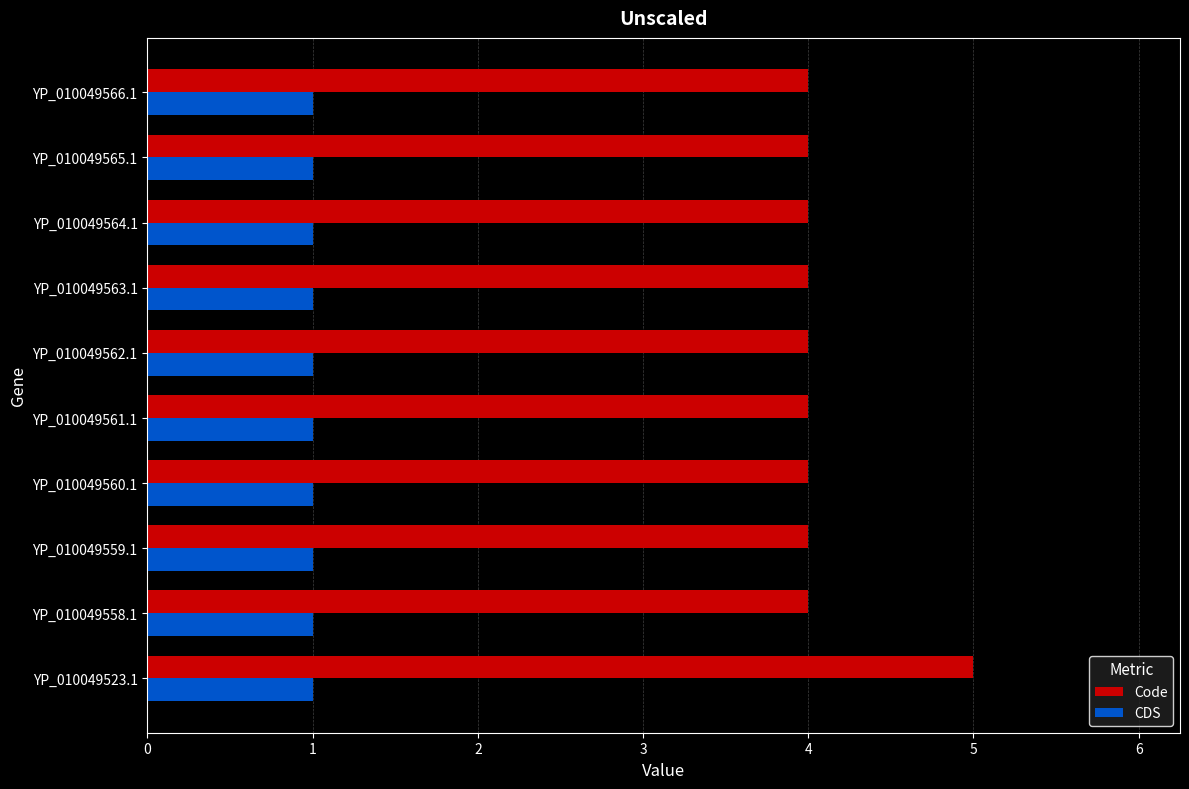

Rank the series by their maximum value, from lowest to highest.

CDS, Code